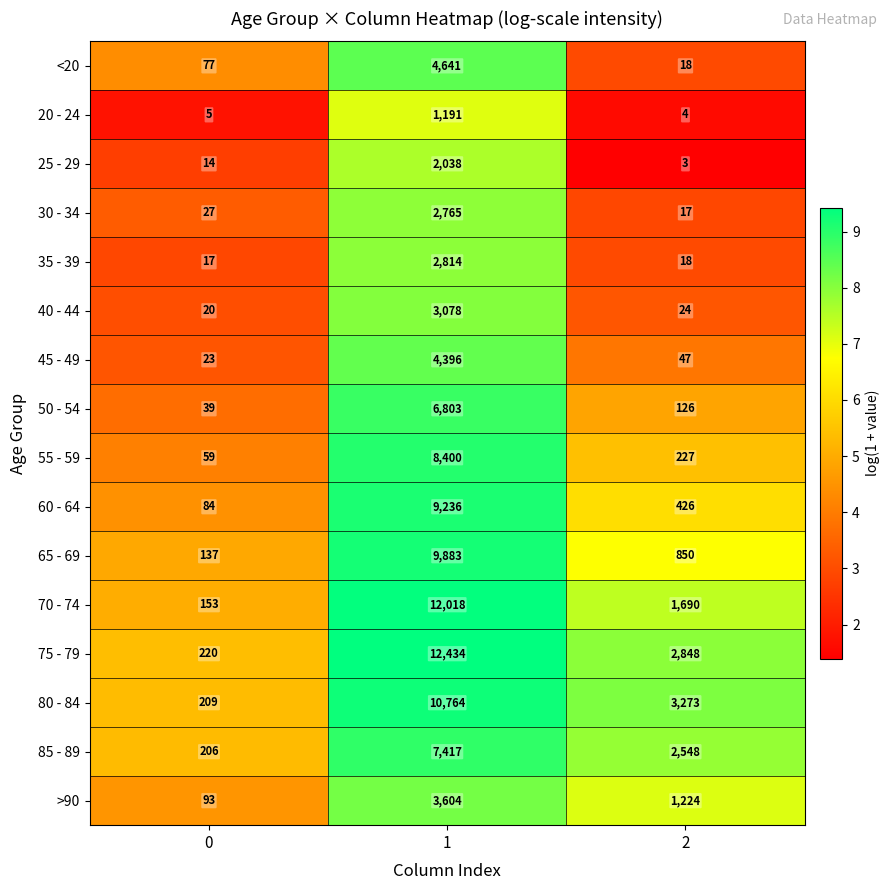

What value does the <20 series have at 0, to the nearest 100?

100